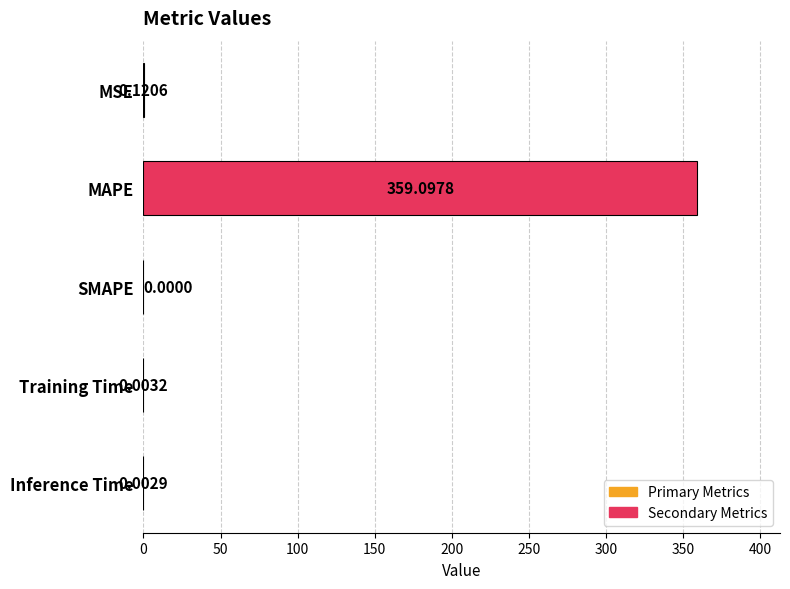

Where is the data nearest to the value 179?

MSE